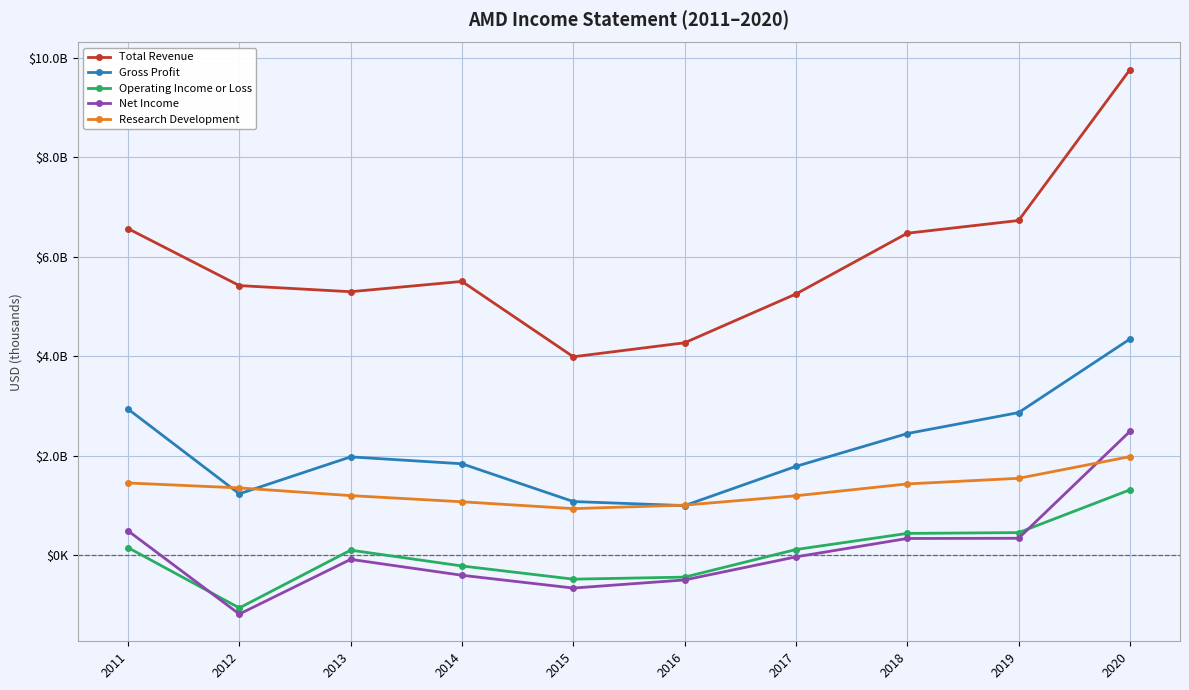

At which label does Operating Income or Loss first exceed 115000?

2011